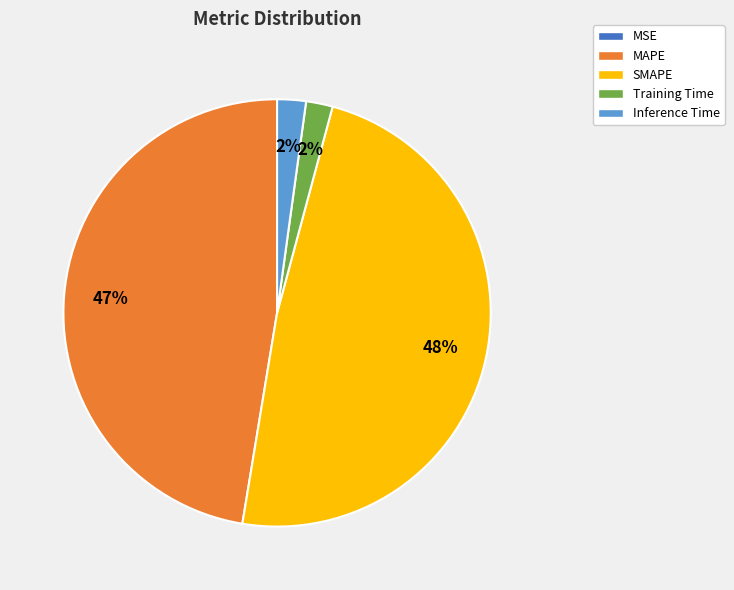

Is there a majority slice in this chart?

No